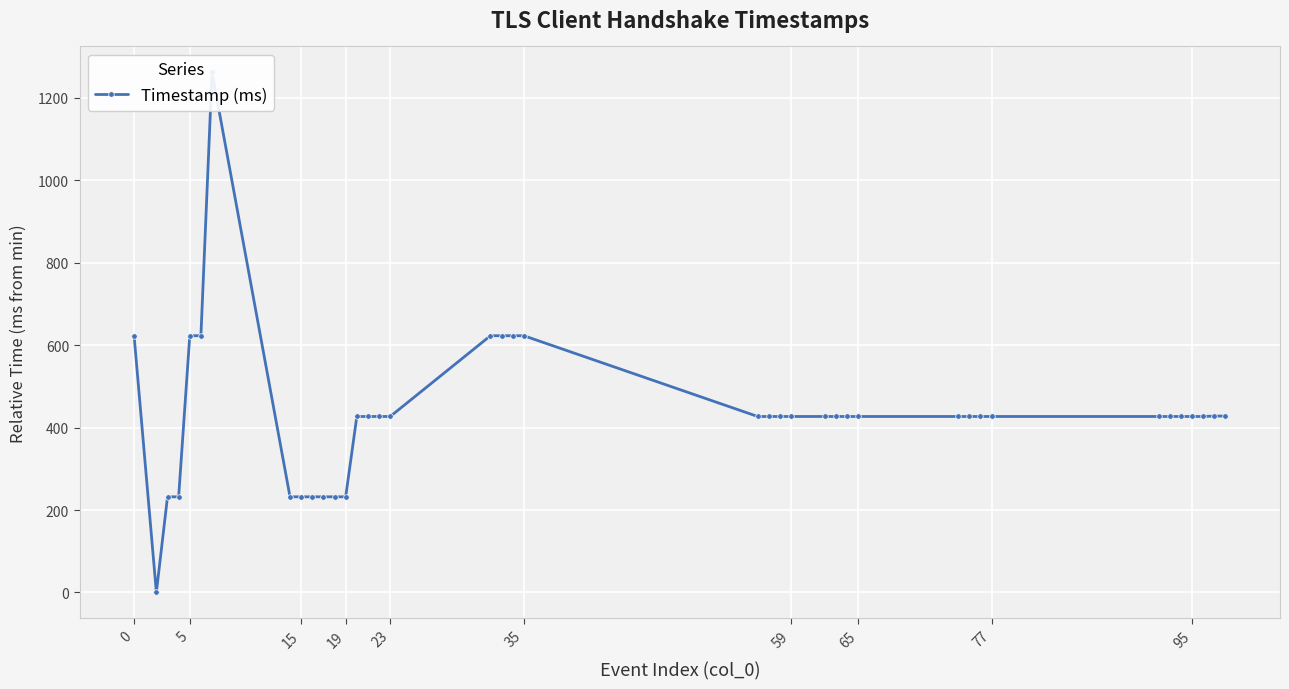

True or false: the data shows 290 at 37.

False